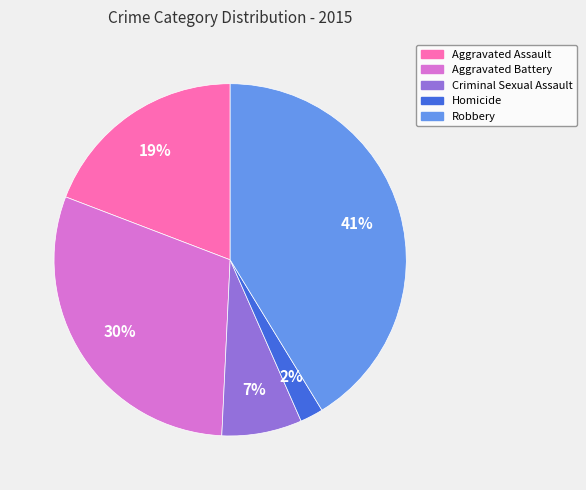

To the nearest percent, what is the difference between the Criminal Sexual Assault and Aggravated Assault slice percentages?

12%